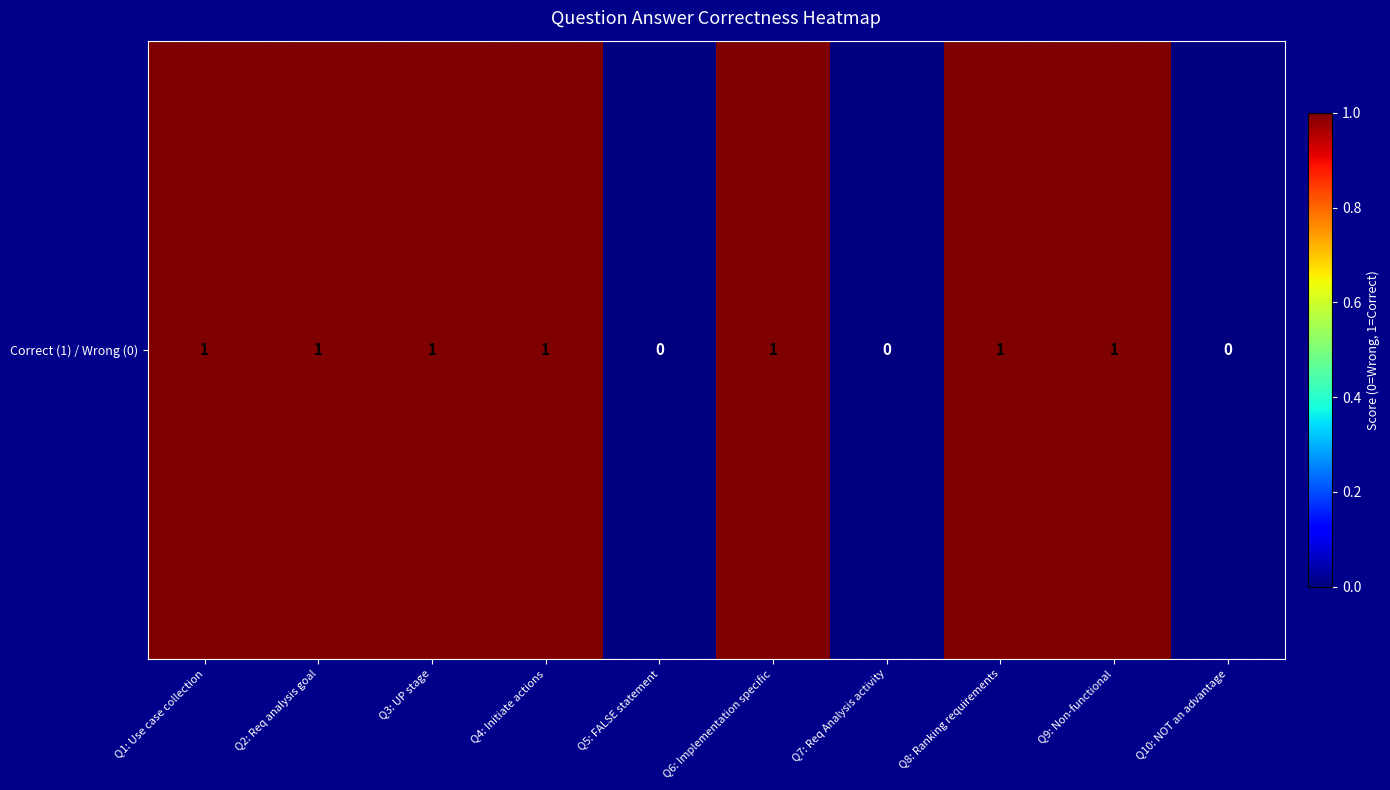

Where is the data nearest to the value 0?

Q5: FALSE statement